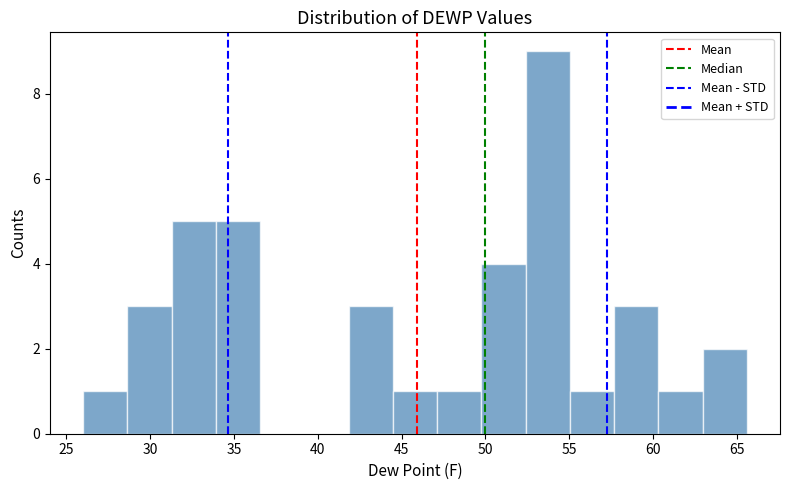

Reading left to right, list every bar in this chart as the range it spans on the x-axis followed by its height. Neither the bar edges nor the heights are printed on the chart, so give them approximately, as read against the axes.

26.0 to 28.5: 1
28.5 to 31.5: 3
31.5 to 34.0: 5
34.0 to 36.5: 5
36.5 to 39.0: 0
39.0 to 42.0: 0
42.0 to 44.5: 3
44.5 to 47.0: 1
47.0 to 50.0: 1
50.0 to 52.5: 4
52.5 to 55.0: 9
55.0 to 57.5: 1
57.5 to 60.5: 3
60.5 to 63.0: 1
63.0 to 65.5: 2